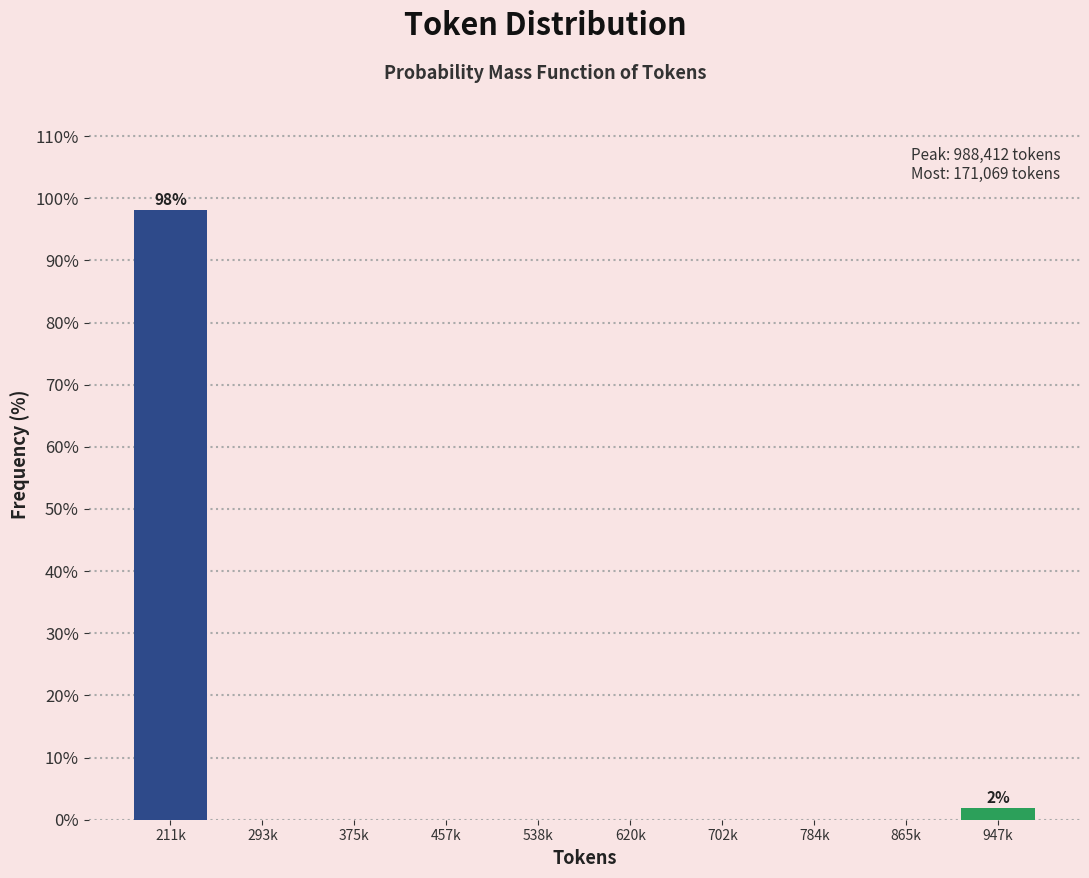

Reading left to right, list all the values displayed in this chart.

211k=98.1	293k=0.0	375k=0.0	457k=0.0	538k=0.0	620k=0.0	702k=0.0	784k=0.0	865k=0.0	947k=1.9